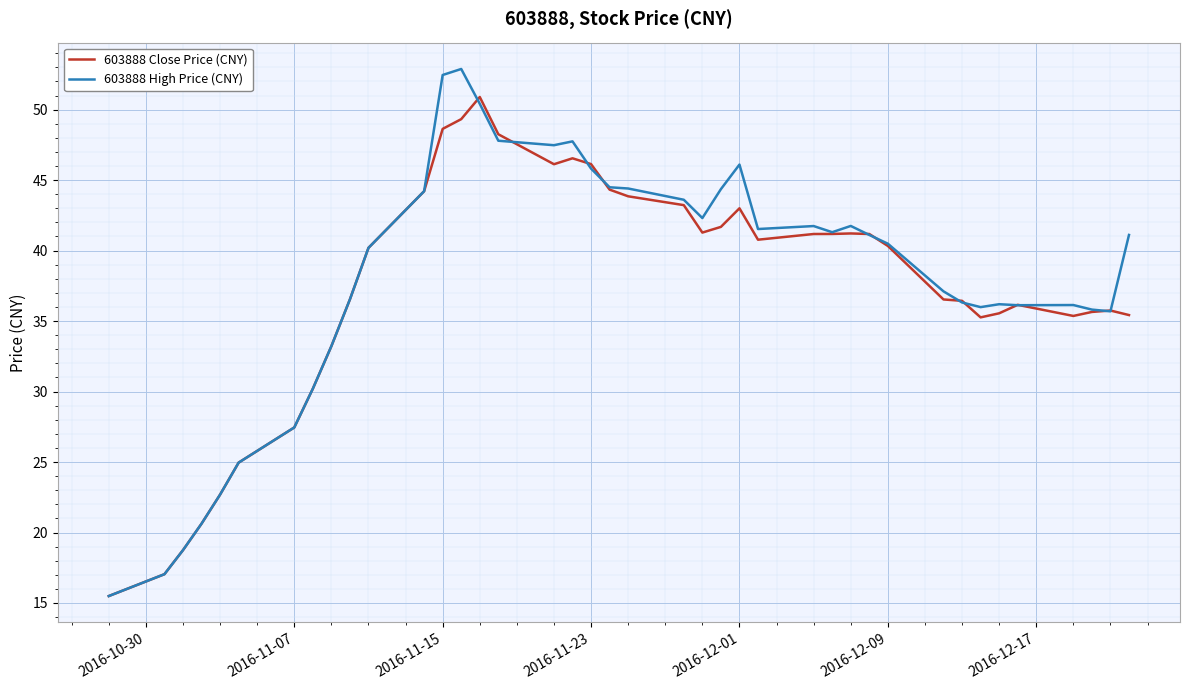

What is the minimum value for 603888 Close Price (CNY)?

15.5